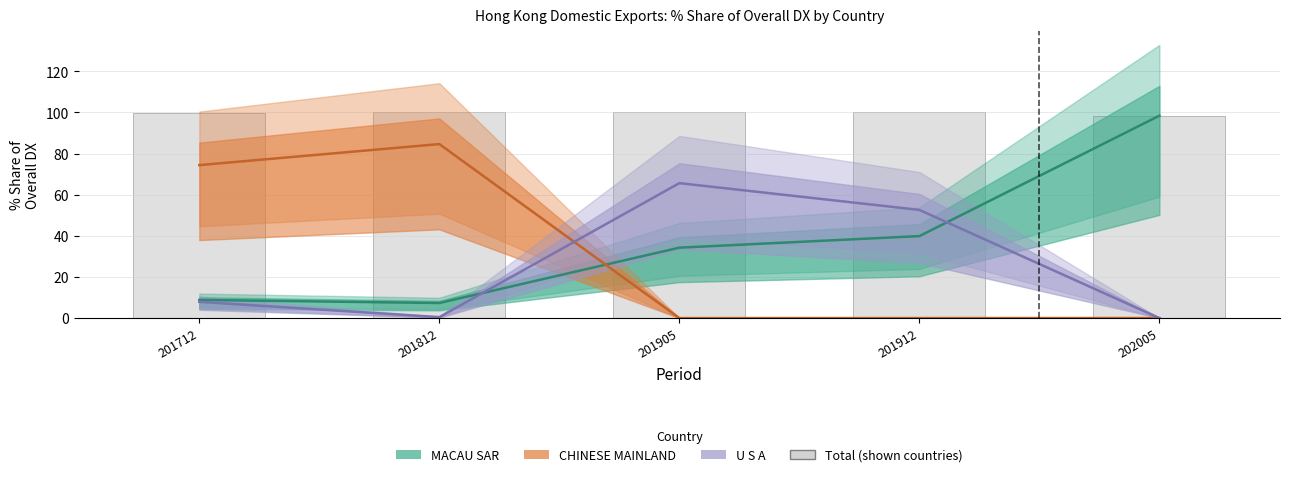

Reading right to left, extract all data points from this chart.

MACAU SAR: 202005=98.4	201912=39.9	201905=34.2	201812=7.3	201712=8.8
CHINESE MAINLAND: 202005=0.0	201912=0.0	201905=0.0	201812=84.6	201712=74.4
U S A: 202005=0.0	201912=52.6	201905=65.6	201812=0.5	201712=7.9
Total % Share (all shown): 202005=98.4	201912=100.0	201905=100.0	201812=100.0	201712=99.9